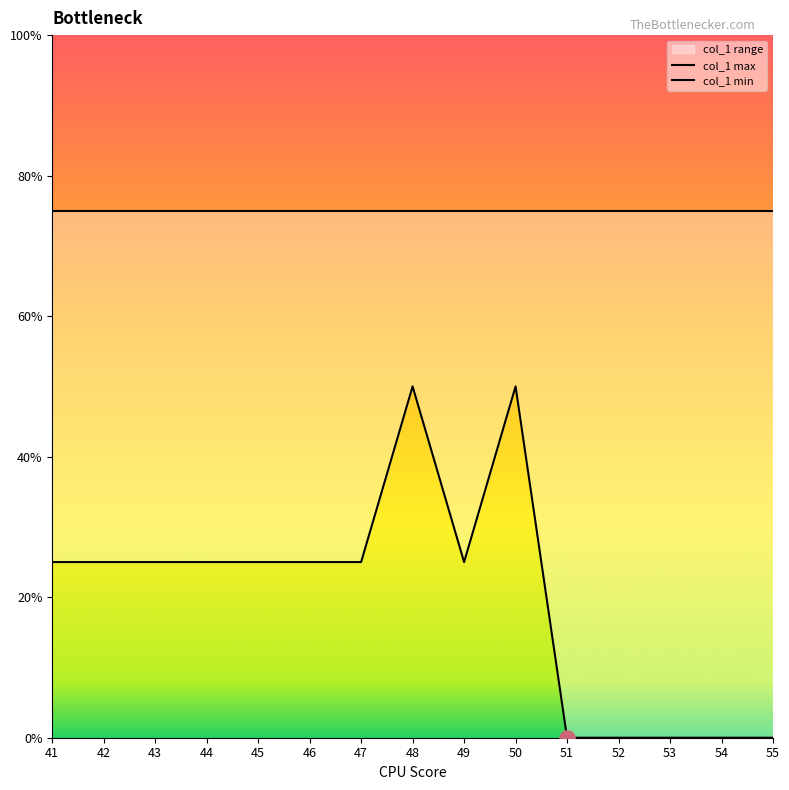

What is the ratio of the value at 42 to the value at 51?

1.1